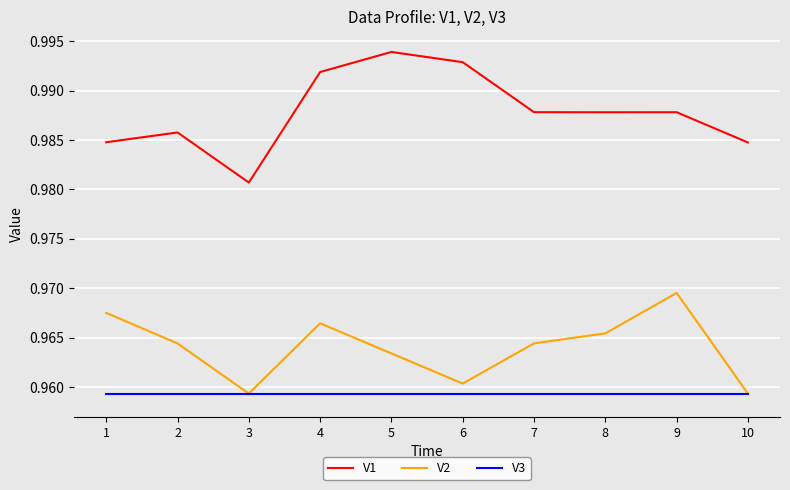

Where is V1 nearest to the value 0?

3